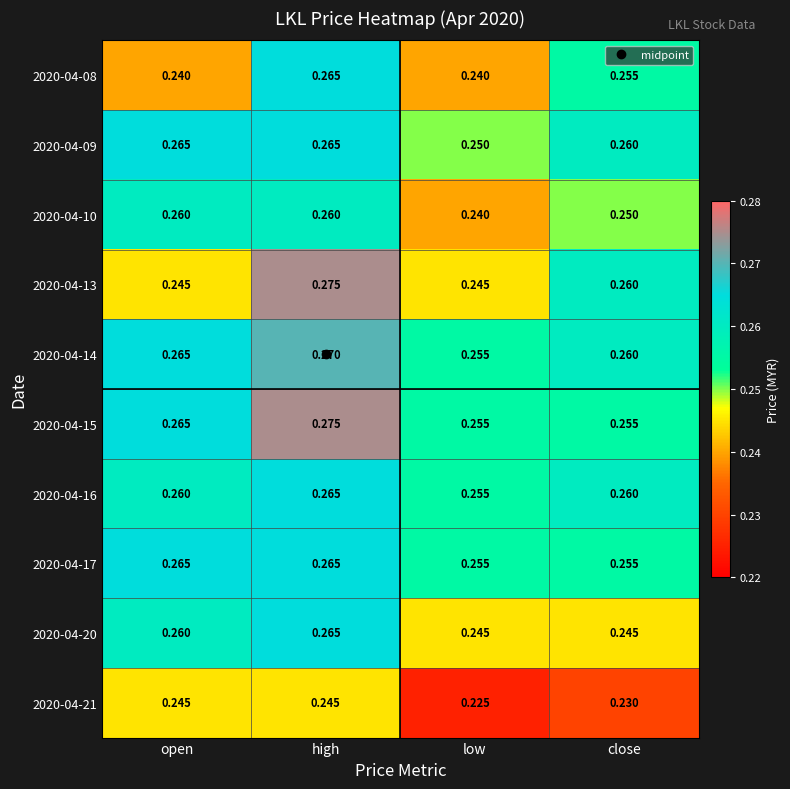

List the labels in order of 2020-04-14 value, smallest first.

low, close, open, high